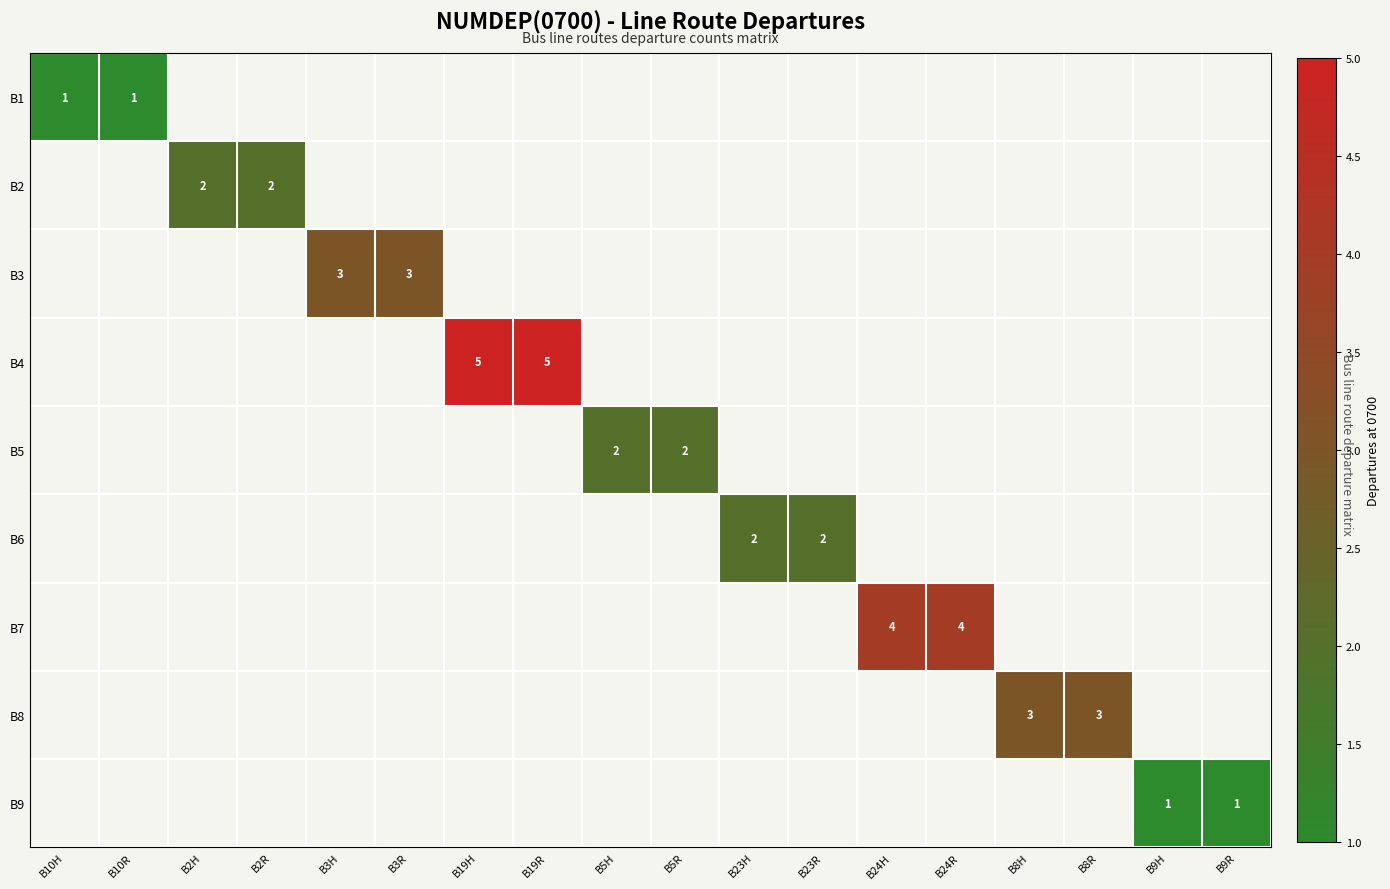

Between B9H and B19R, which is larger?

B19R